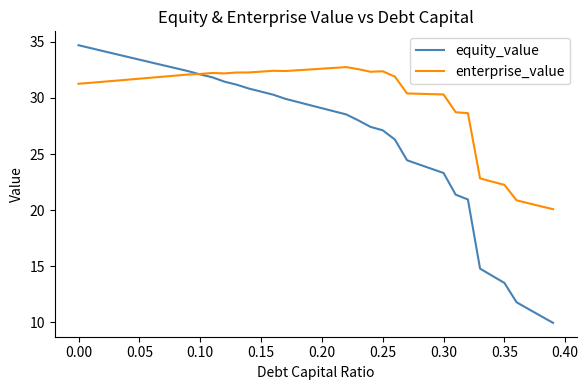

Rank the series by their average value, from lowest to highest.

equity_value, enterprise_value